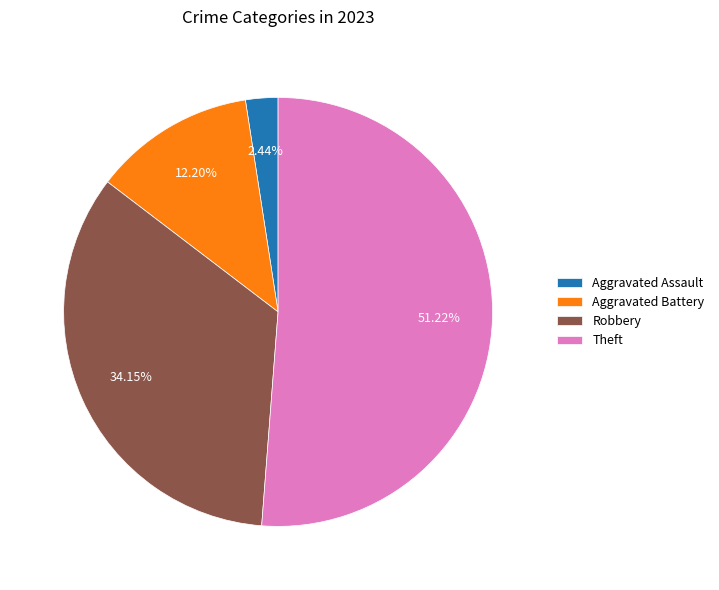

What is the majority slice?

Theft